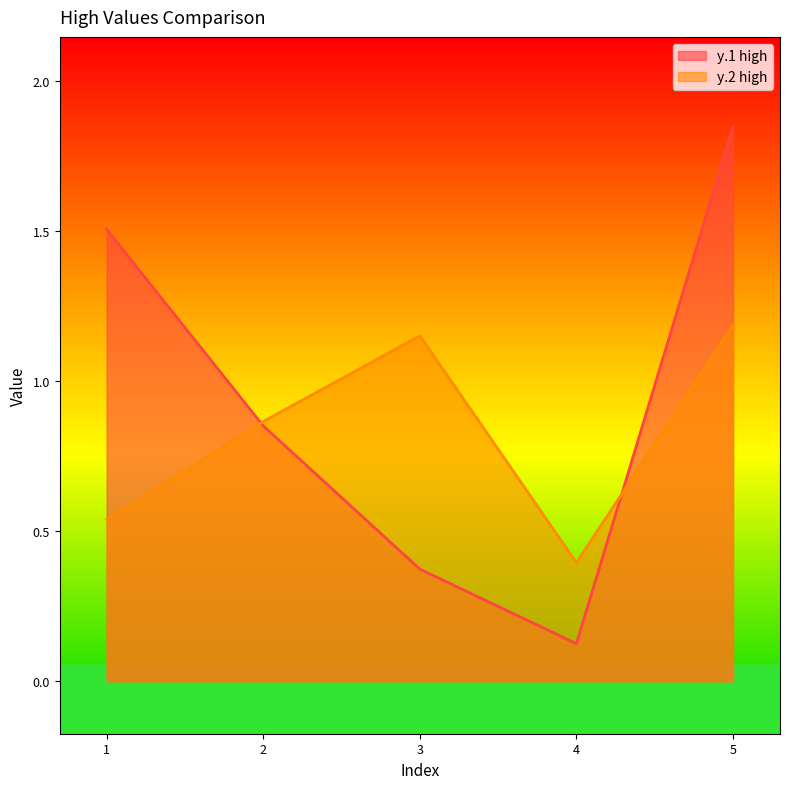

At which category does y.2 high reach its first local valley?

4